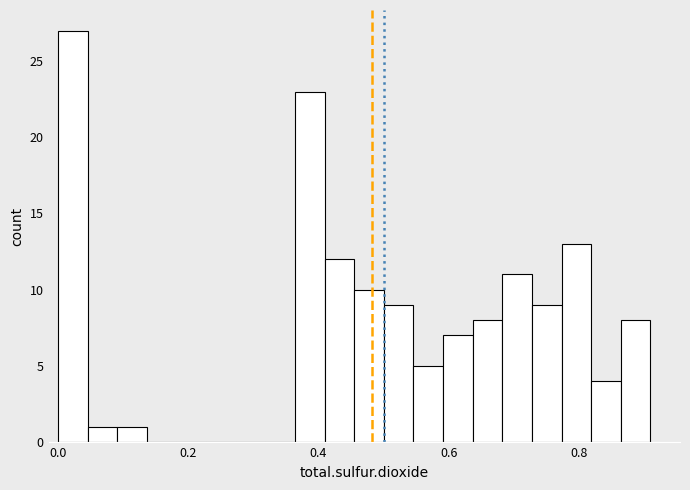

Around what value on the x-axis is the tallest bar? Give the approximate position of its centre, as read against the axis.

0.02